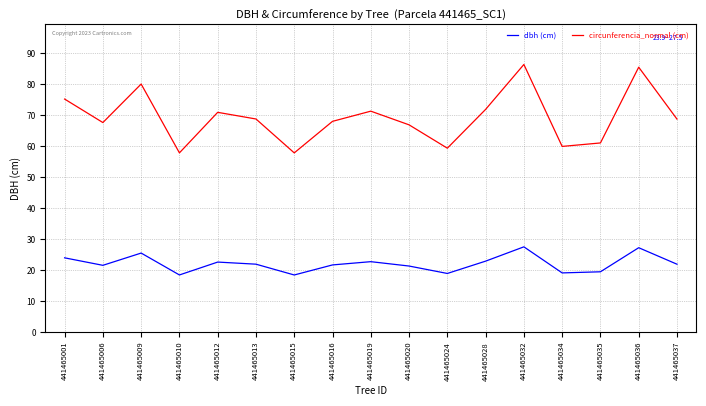

Is it true that circunferencia_normal (cm) equals 46.4 at 441465012?

False